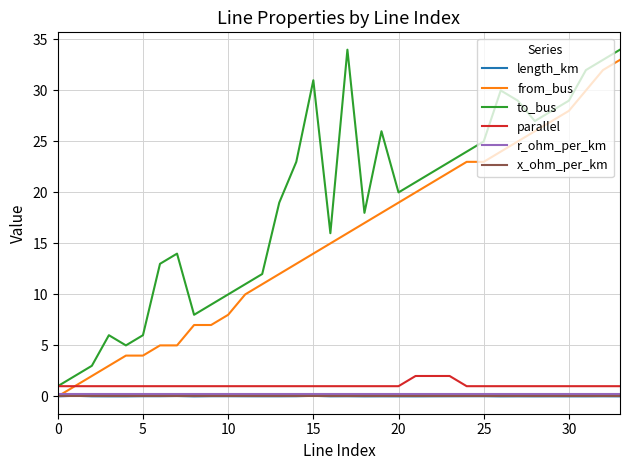

What is the greatest value displayed?

34.0